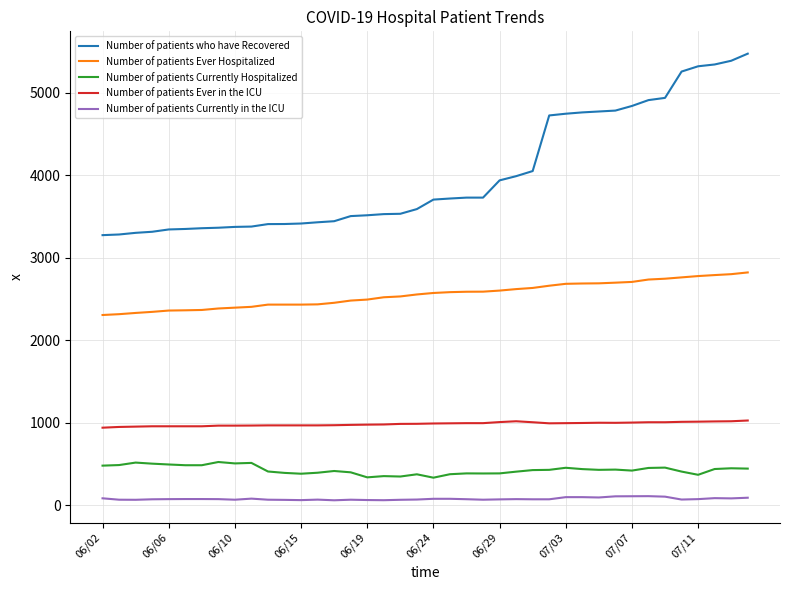

True or false: Number of patients who have Recovered and Number of patients Ever Hospitalized cross at least once.

False